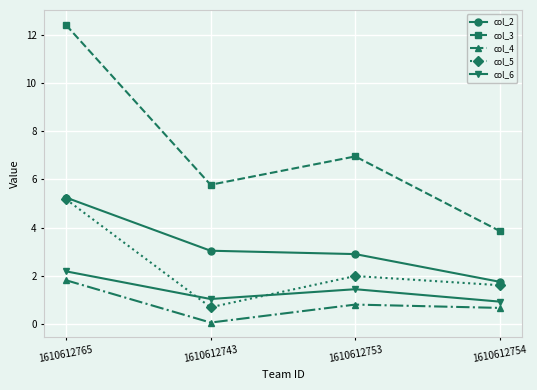

Is it true that col_3 equals 9.3 at 1610612743?

False